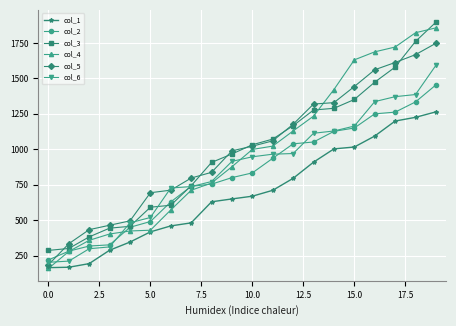

List the series in order of their peak value, highest first.

col_3, col_4, col_5, col_6, col_2, col_1